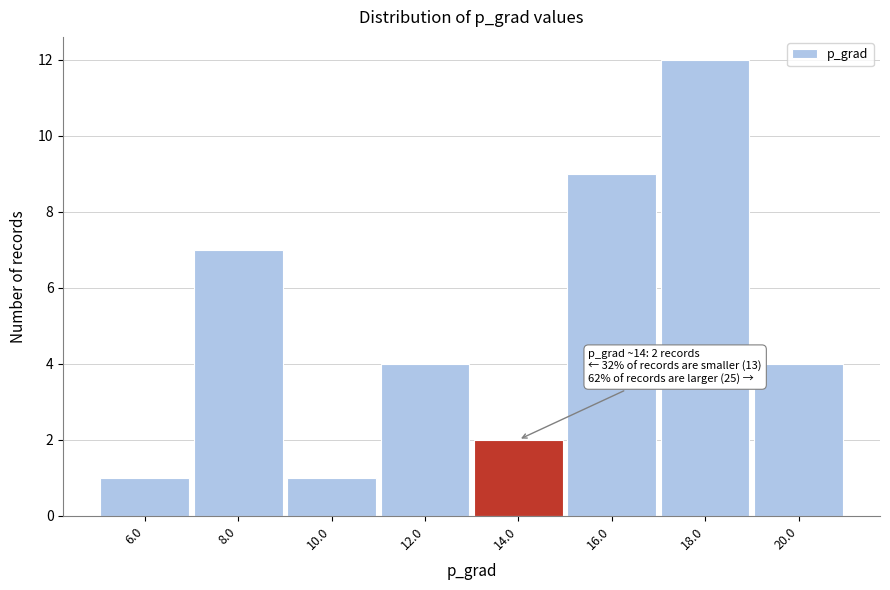

Reading left to right, extract all data points from this chart.

1	7	1	4	2	9	12	4